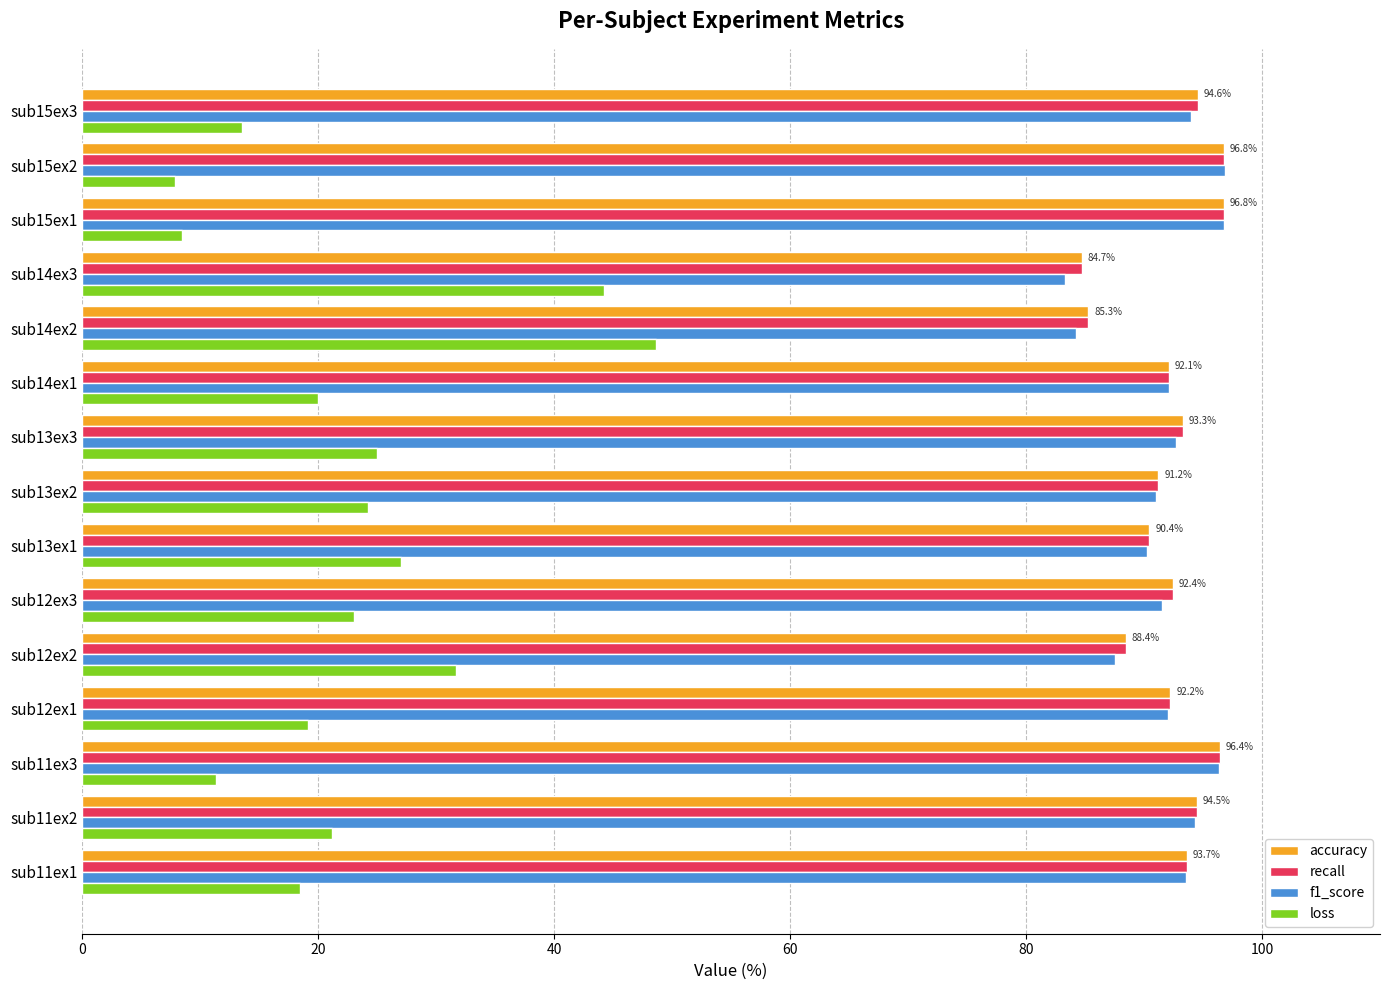

What is the difference between the maximum and minimum values in the recall series?

12.0